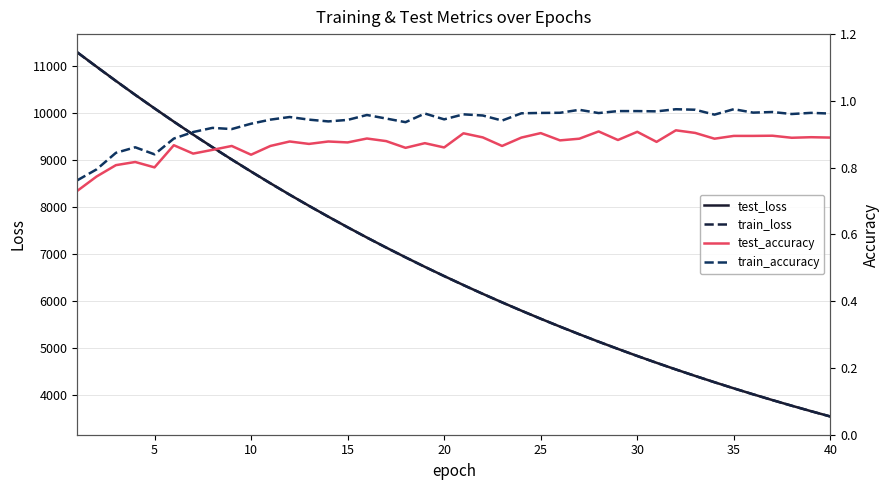

Reading right to left, list all the values displayed in this chart.

test_loss: 3544.7	3657.5	3773.7	3893.2	4016.2	4142.6	4272.6	4406.4	4543.8	4685.4	4830.7	4980.2	5133.8	5291.8	5454.2	5621.1	5792.8	5969.3	6150.2	6336.4	6528.1	6724.1	6926.2	7133.2	7346.2	7565.3	7789.8	8020.2	8256.6	8499.8	8748.9	9004.1	9266.1	9534.2	9808.7	10090.6	10378.6	10674.0	10975.8	11281.3
train_loss: 3544.2	3657.1	3773.3	3892.7	4015.7	4142.1	4272.1	4405.8	4543.3	4684.7	4830.1	4979.5	5133.2	5291.1	5453.5	5620.4	5792.0	5968.4	6149.4	6335.6	6526.9	6723.2	6925.3	7132.4	7345.3	7564.1	7788.6	8019.0	8255.4	8498.3	8747.5	9002.9	9264.6	9532.9	9807.7	10089.8	10377.3	10672.4	10973.8	11280.3
test_accuracy: 0.9	0.9	0.9	0.9	0.9	0.9	0.9	0.9	0.9	0.9	0.9	0.9	0.9	0.9	0.9	0.9	0.9	0.9	0.9	0.9	0.9	0.9	0.9	0.9	0.9	0.9	0.9	0.9	0.9	0.9	0.8	0.9	0.9	0.8	0.9	0.8	0.8	0.8	0.8	0.7
train_accuracy: 1.0	1.0	1.0	1.0	1.0	1.0	1.0	1.0	1.0	1.0	1.0	1.0	1.0	1.0	1.0	1.0	1.0	0.9	1.0	1.0	0.9	1.0	0.9	0.9	1.0	0.9	0.9	0.9	1.0	0.9	0.9	0.9	0.9	0.9	0.9	0.8	0.9	0.8	0.8	0.8